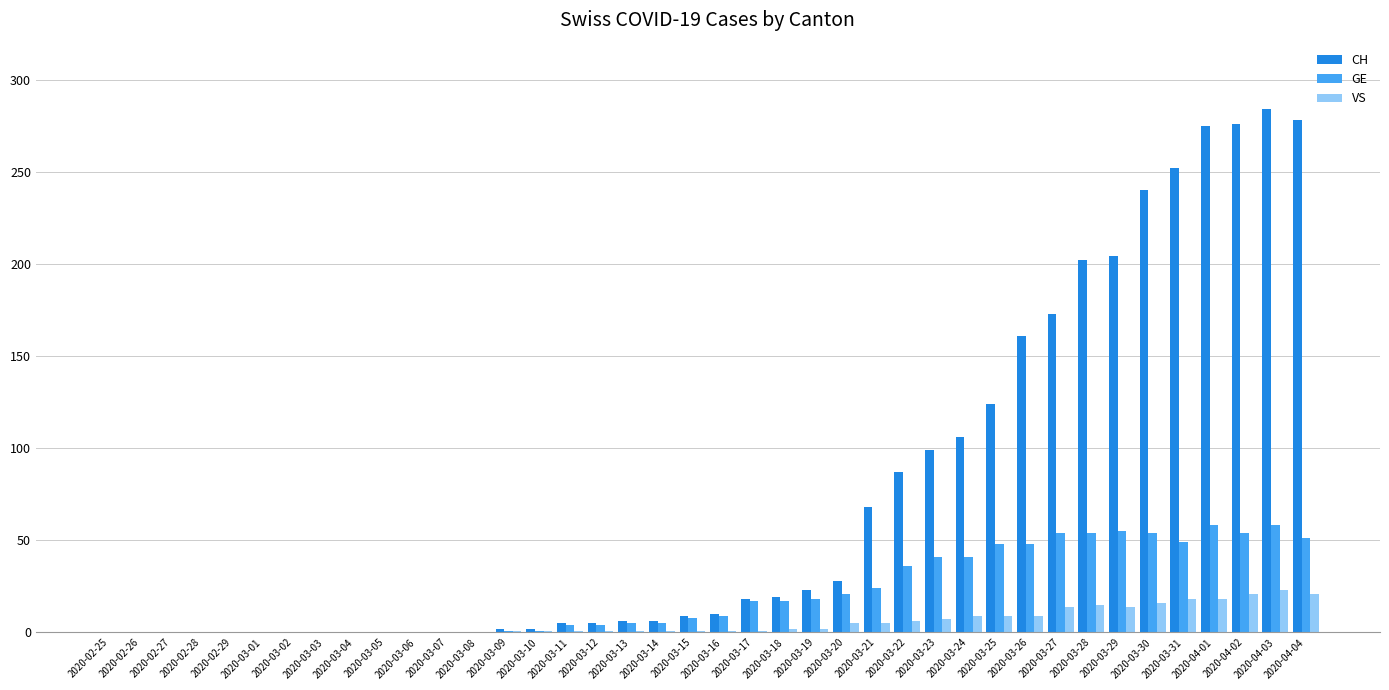

Which series has the largest total across all categories?

CH